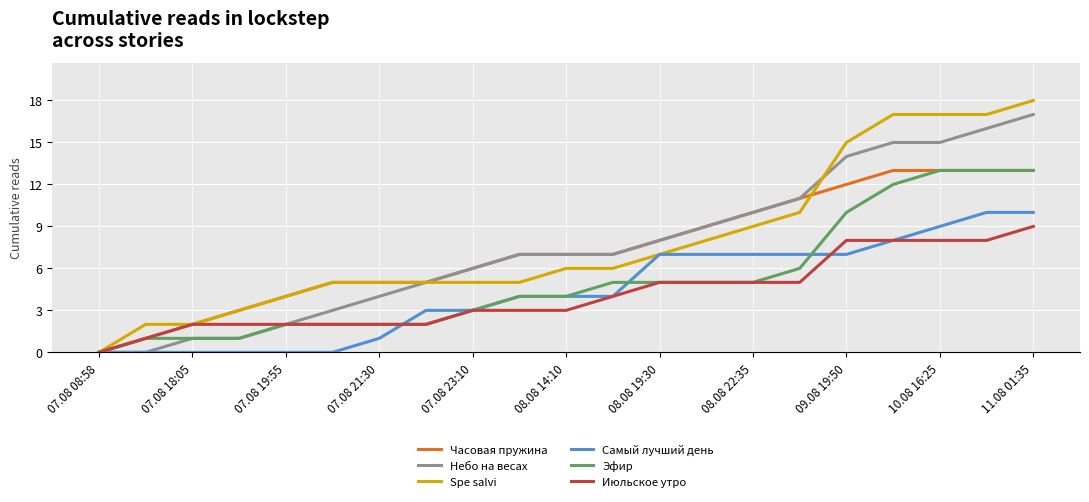

What is the maximum value shown in the chart?

18